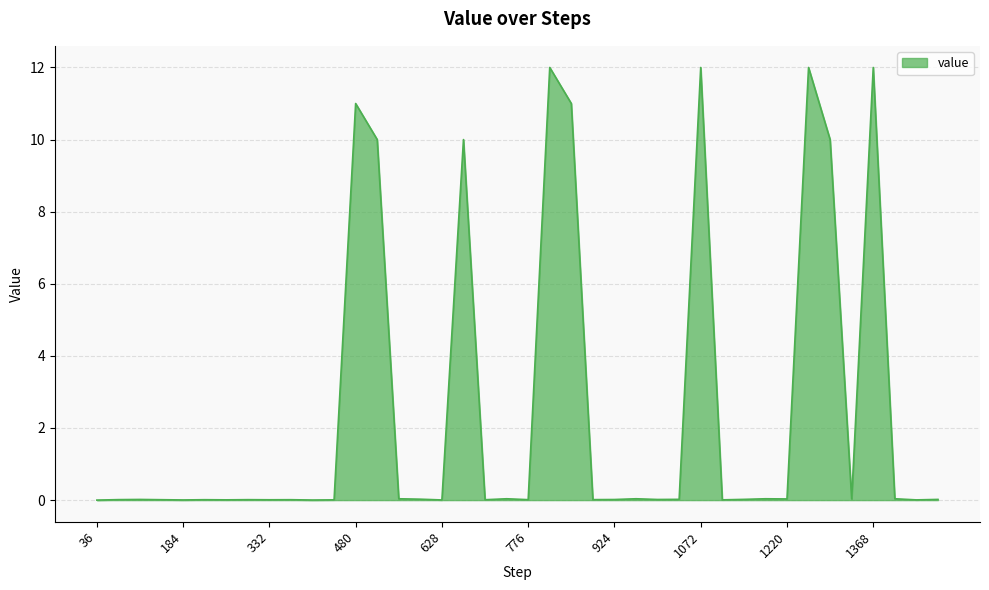

What is the maximum value shown in the chart?

12.0